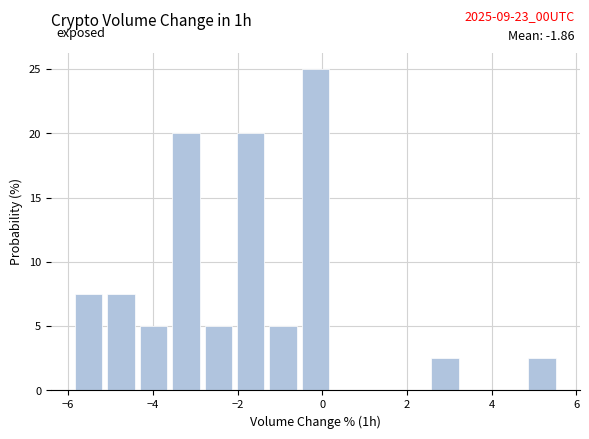

Read against the x-axis, roughly where is the centre of the tallest bar?

-0.2